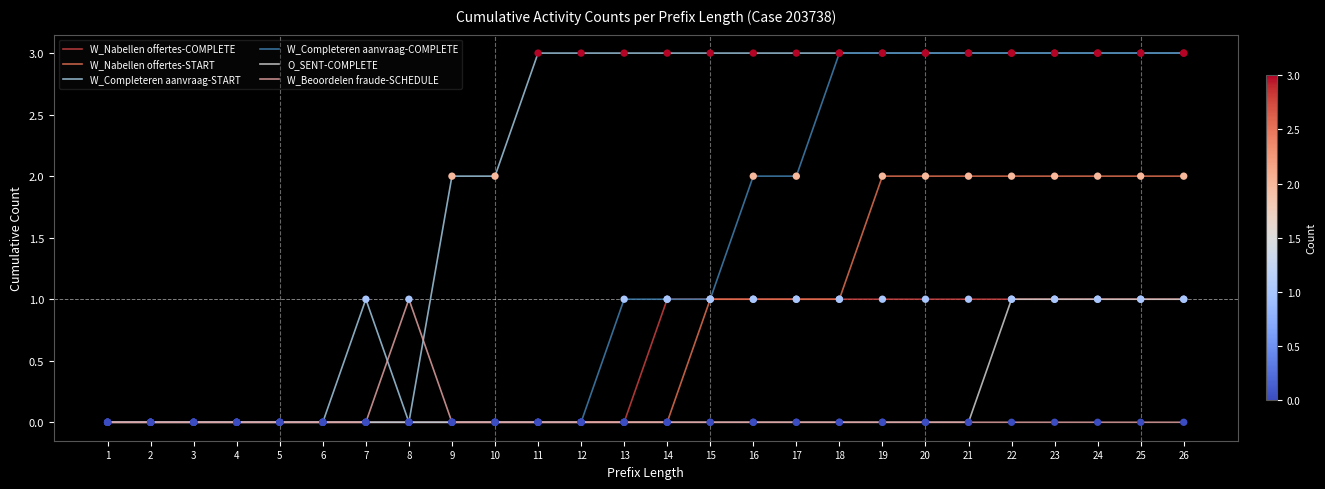

Between 15 and 20, which series saw the biggest shift?

W_Completeren aanvraag-COMPLETE